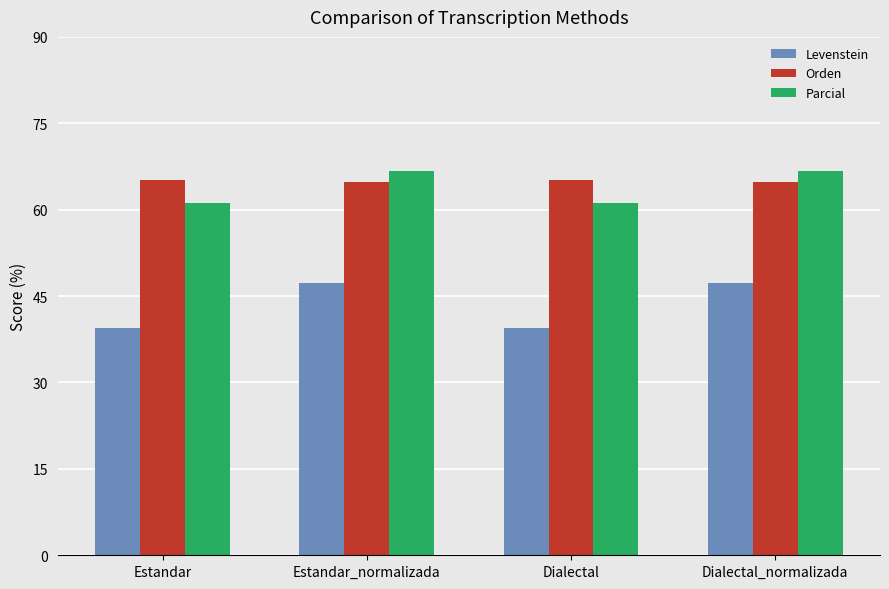

What is the difference between the Levenstein values at Estandar and Estandar_normalizada?

7.8